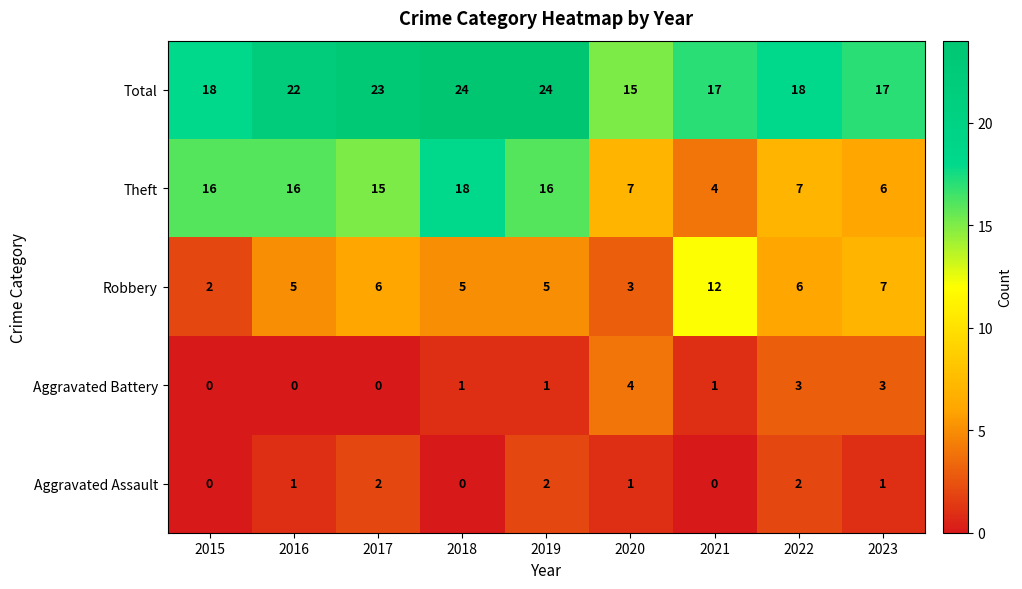

What is the total value across all series at 2021?

34